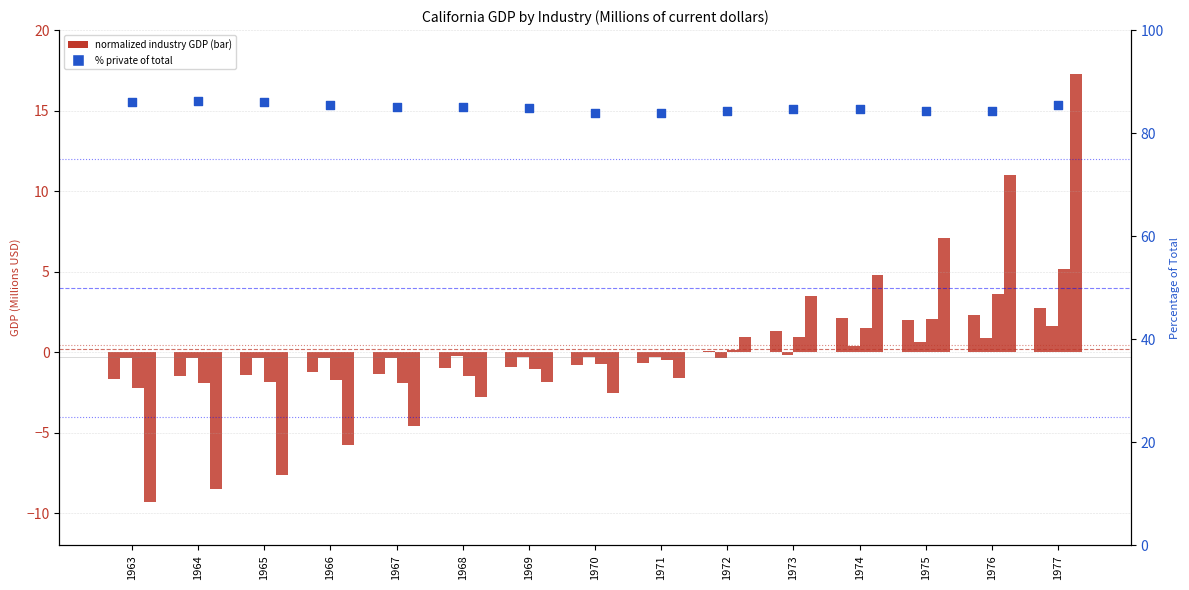

Which series contains the highest Y value?

% Private industries of total